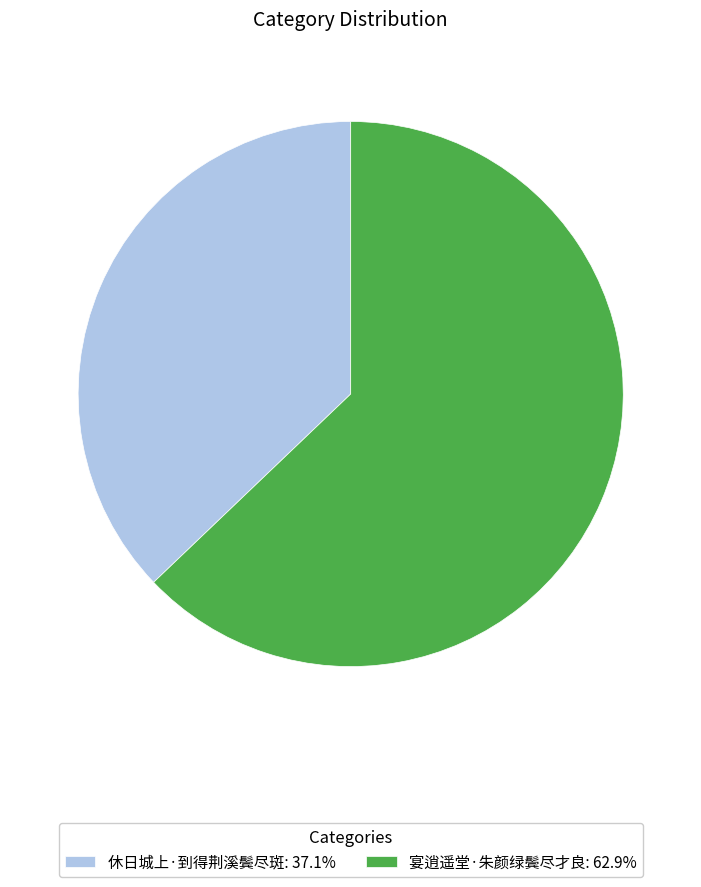

Which slice is the smallest?

休日城上·到得荆溪鬓尽斑